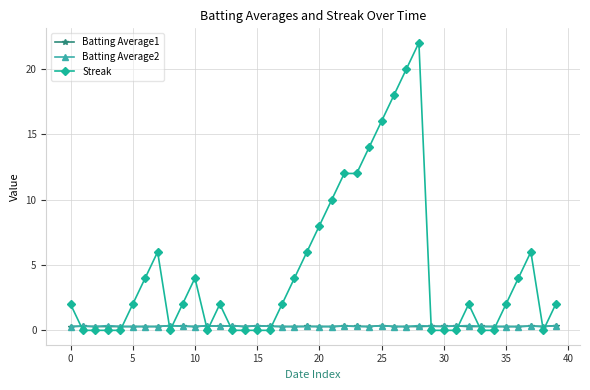

What are all the series names shown in the legend?

Batting Average1, Batting Average2, Streak